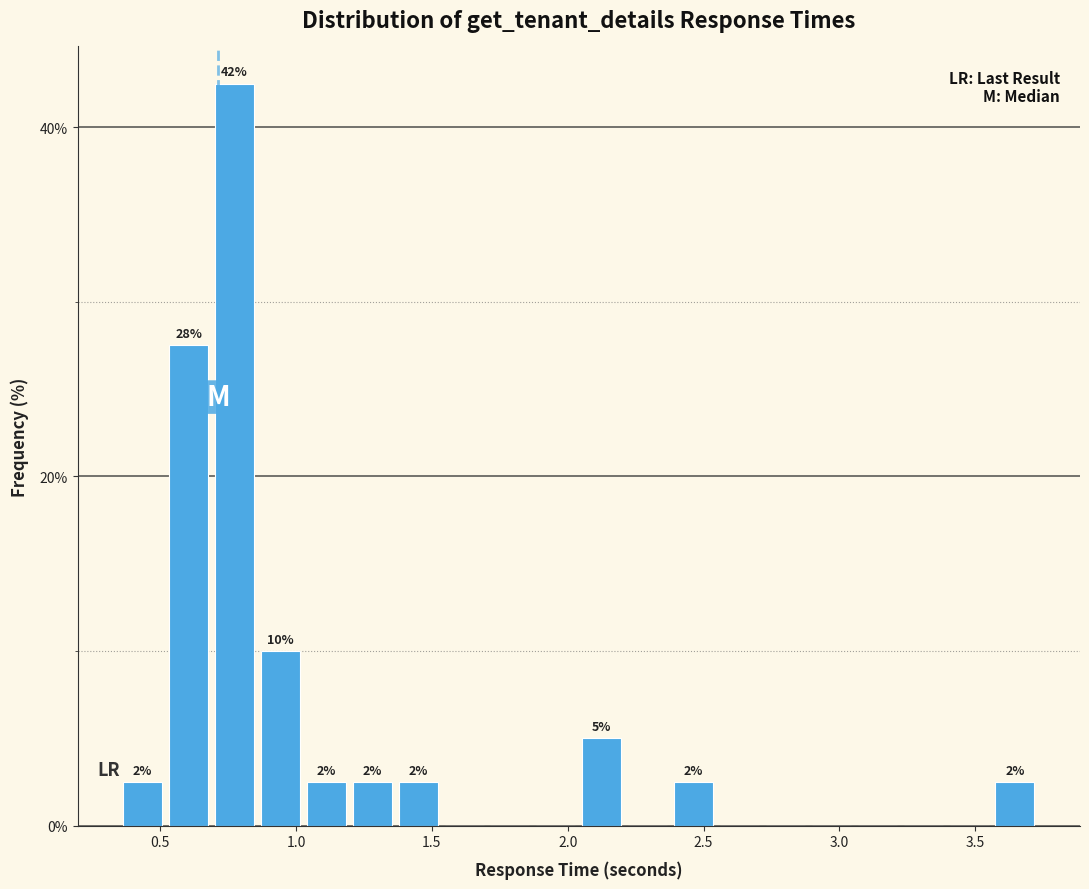

Read against the x-axis, roughly where is the centre of the tallest bar?

0.75